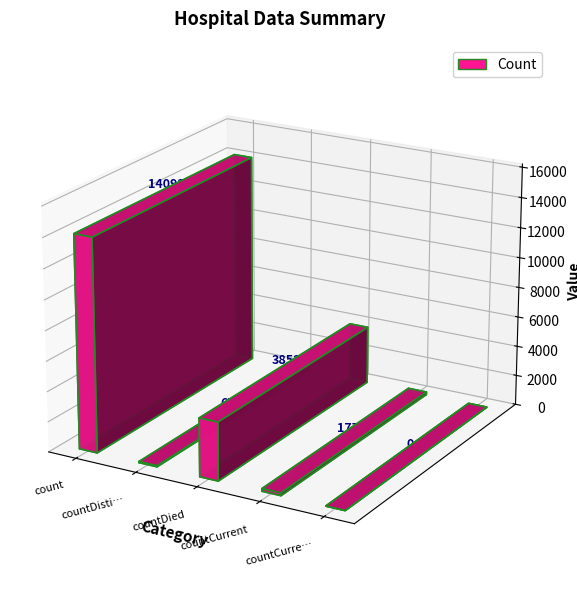

What is the greatest value displayed?

14093